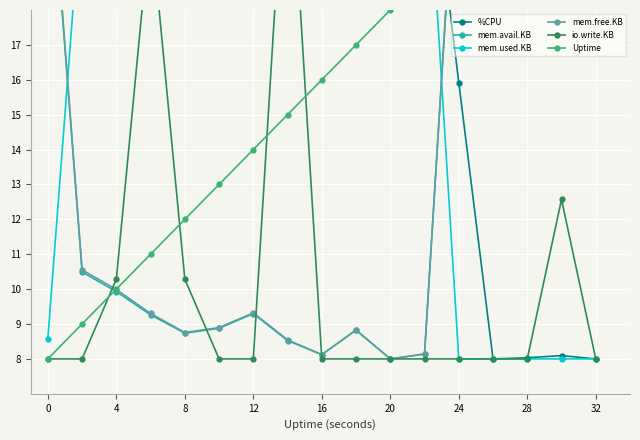

What is the minimum value shown in the chart?

8.0